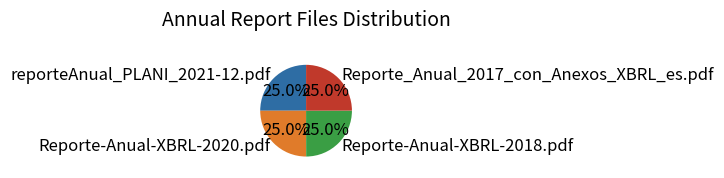

What is the ratio of the value at reporteAnual_PLANI_2021-12.pdf to the value at Reporte-Anual-XBRL-2018.pdf?

1.0